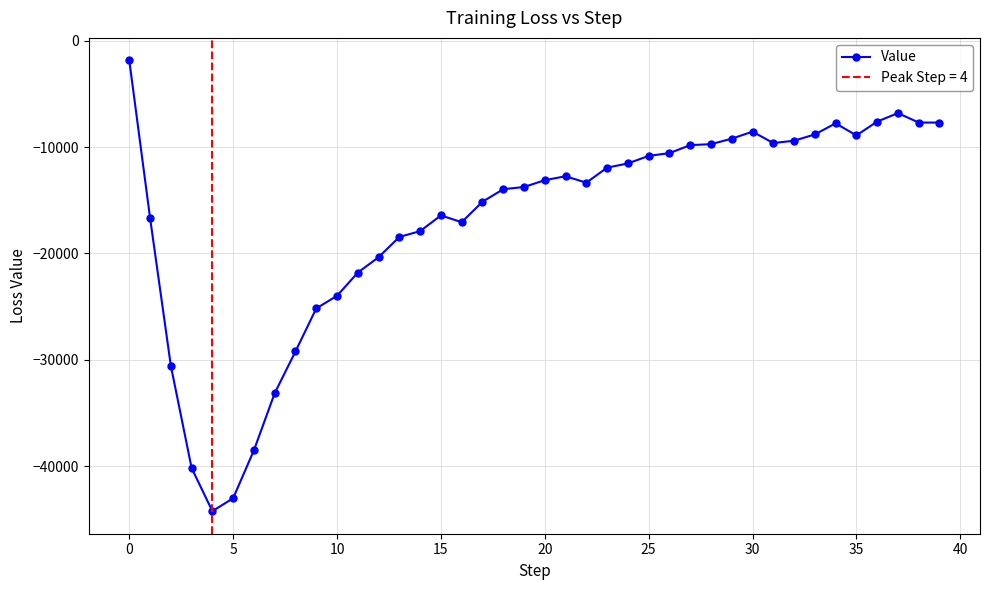

What is the maximum value for Value?

-1844.8